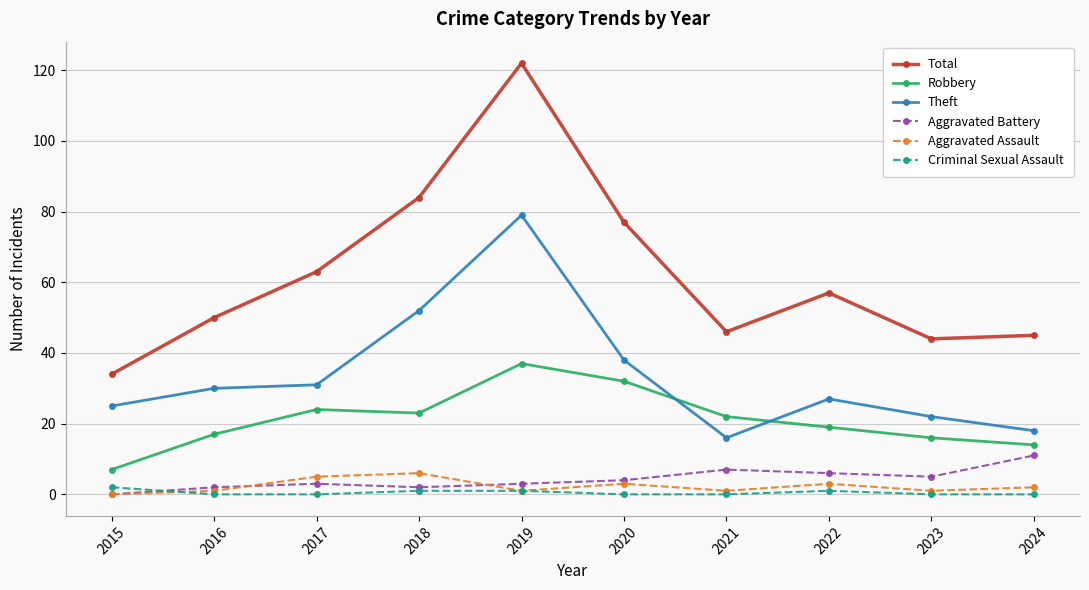

What is the average value of the Total series?

62